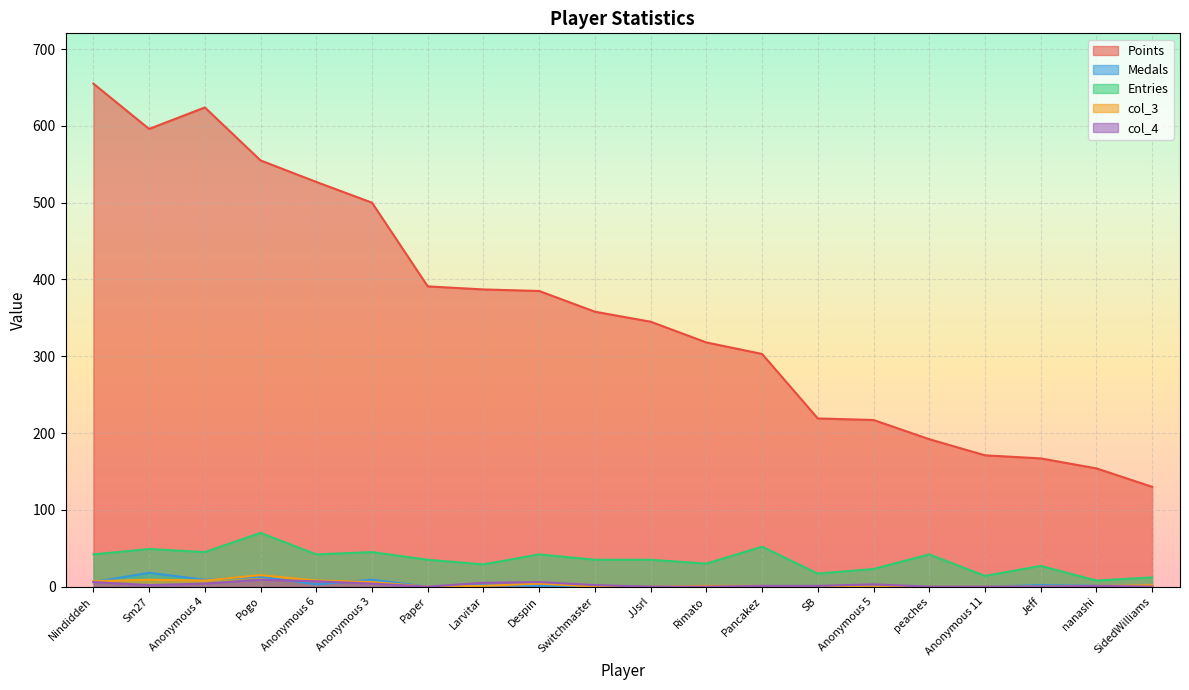

In Entries, how many points are higher than both neighbors (excluding endpoints)?

7